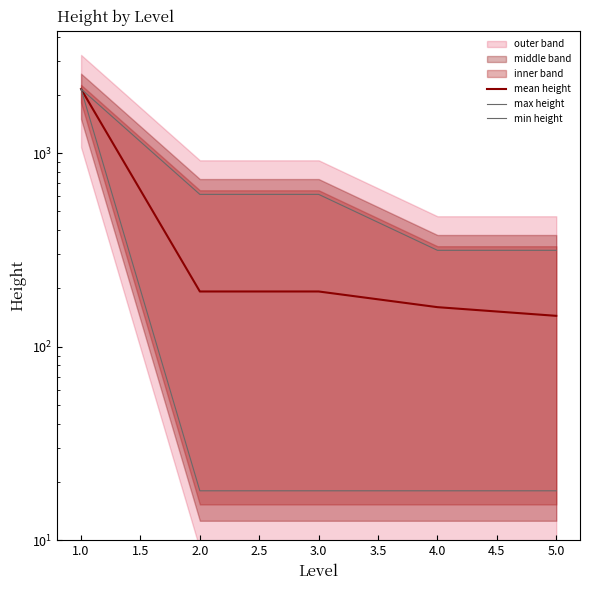

Which series has the largest range (max minus min)?

min height